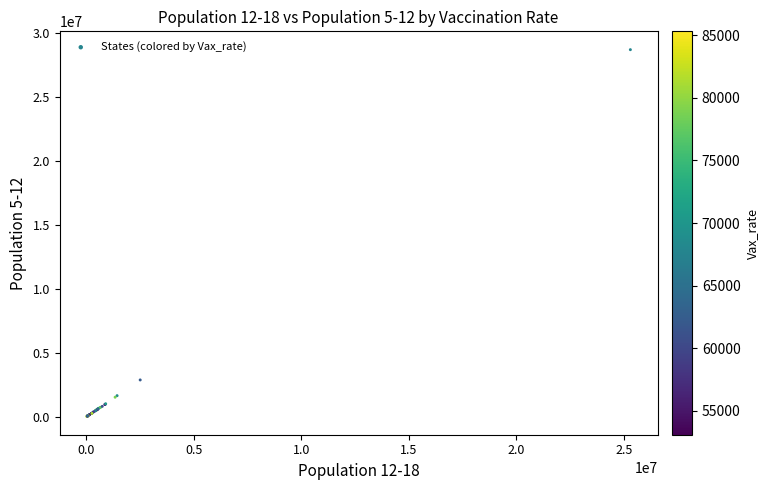

What Y value in the scatter plot is closest to 14374176?

2892421